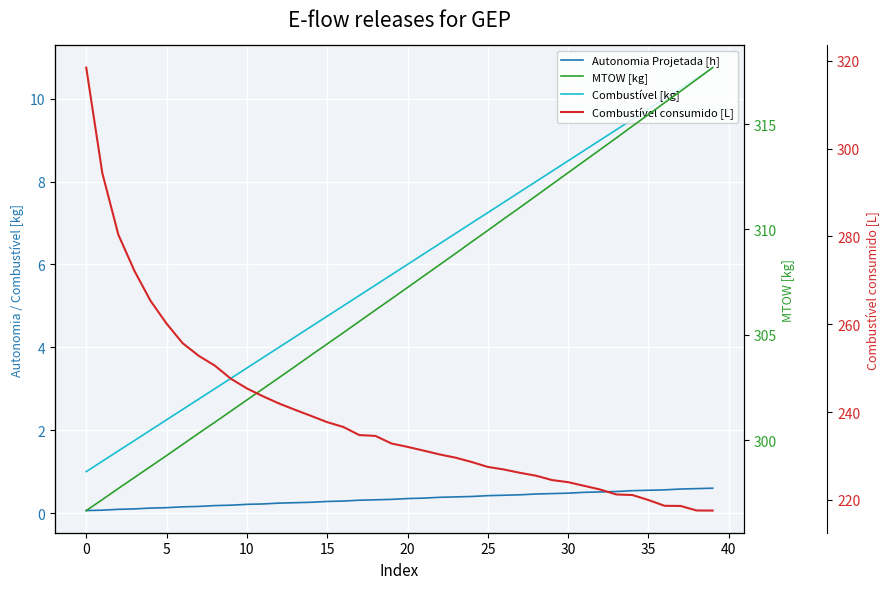

What is the value of the Autonomia Projetada [h] point at the 24th from the left?

0.4